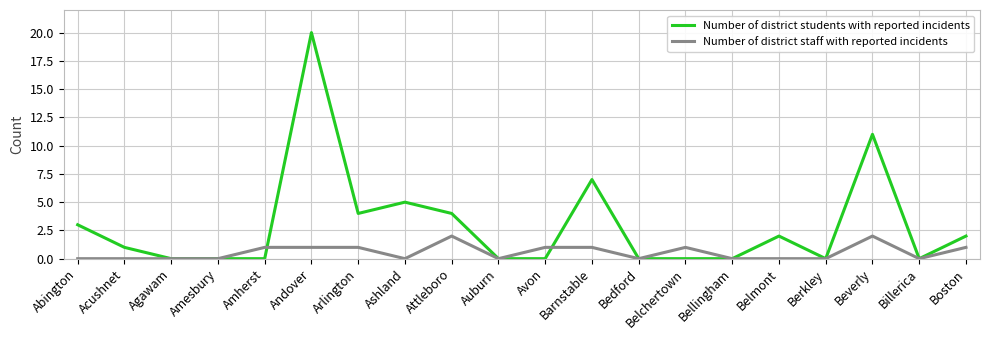

Is the value of Number of district staff with reported incidents at Boston greater than the value of Number of district students with reported incidents at Amesbury?

Yes